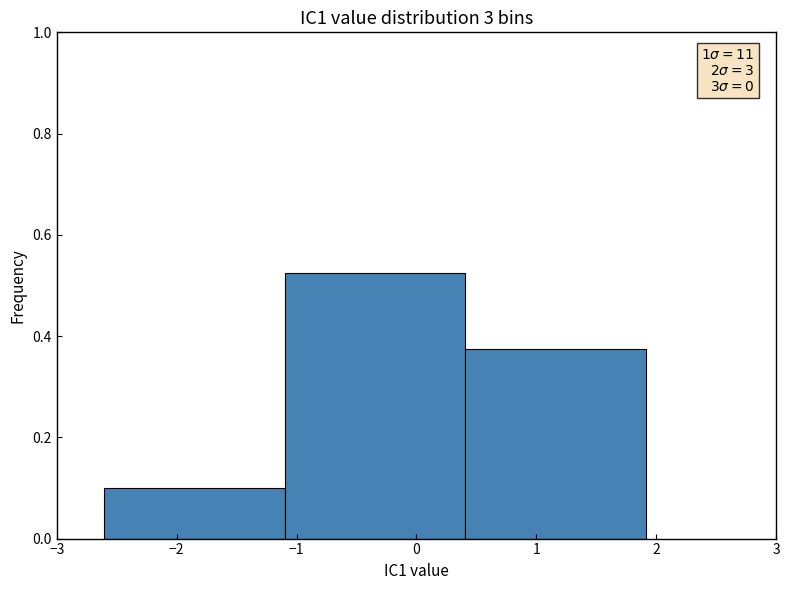

Over which range of the x-axis is the bar tallest?

-1.1 to 0.4